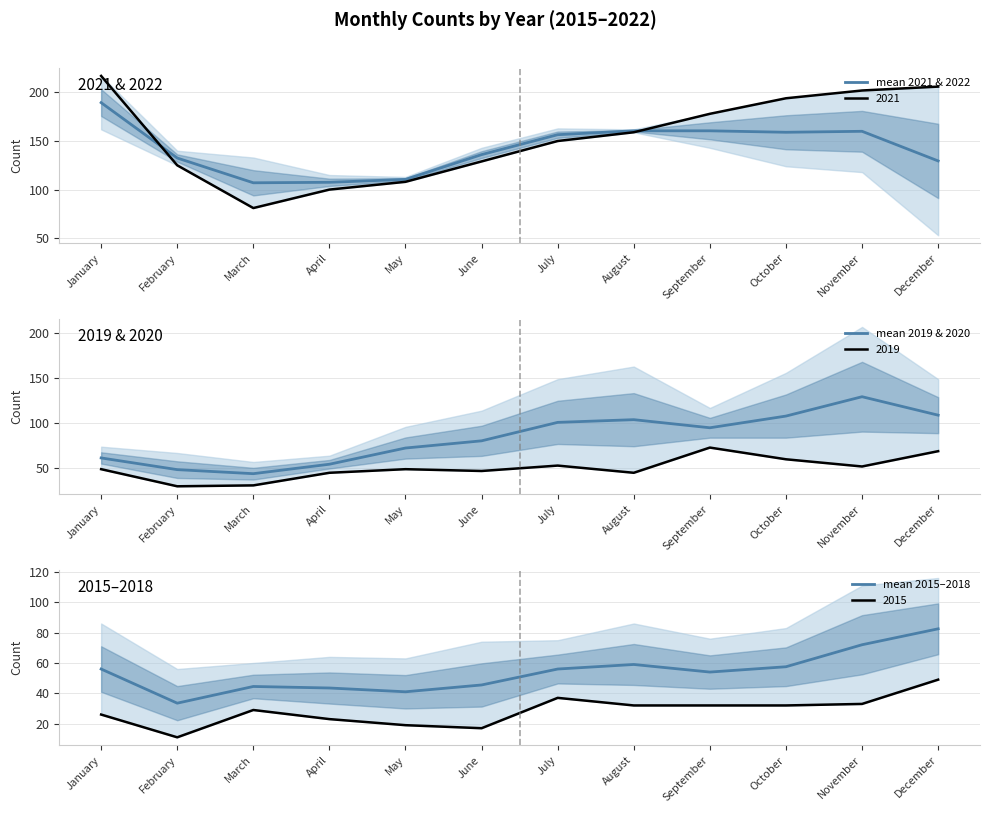

True or false: mean 2021 & 2022 has more than 2 interior local peaks.

False